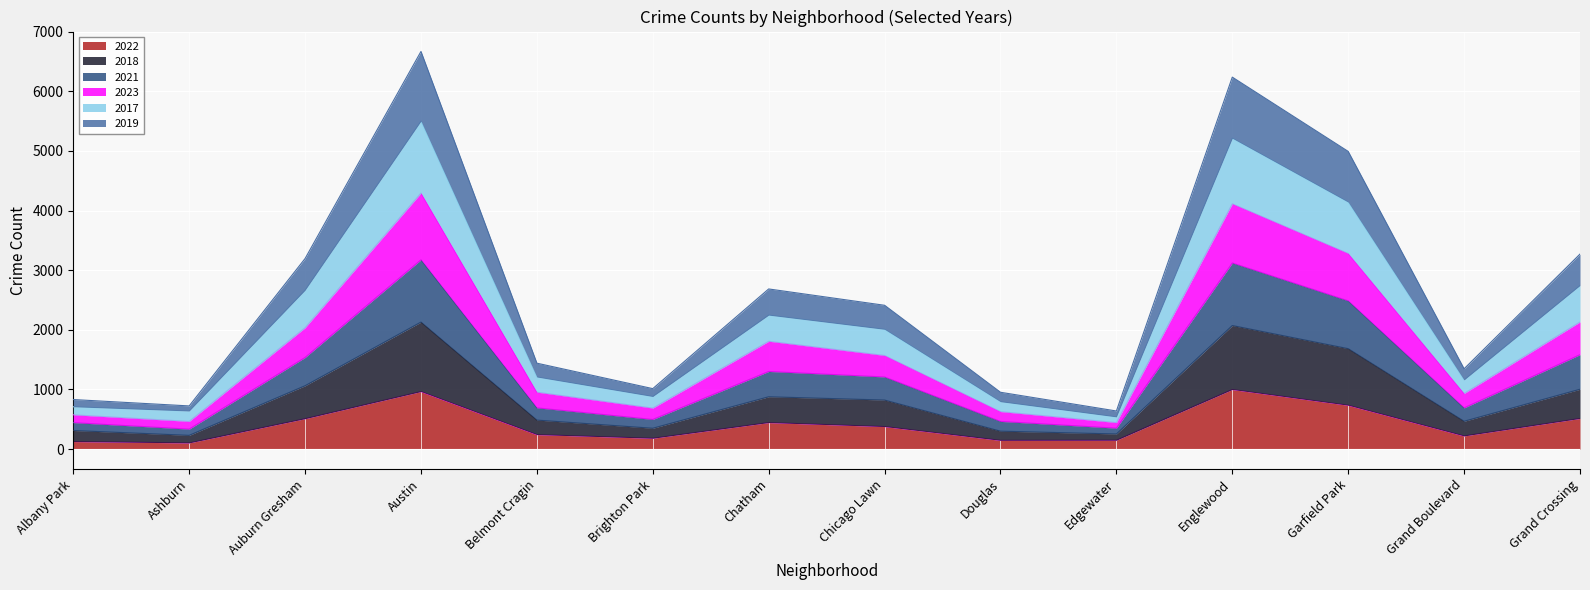

What is the highest value of the 2022 series?

1000